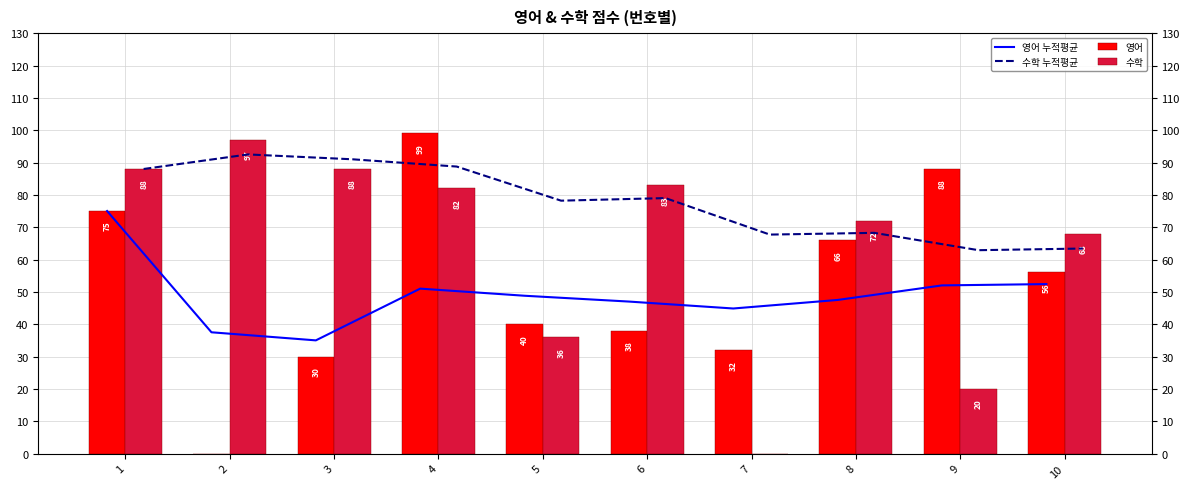

At which label does 영어 누적평균 first exceed 48?

1